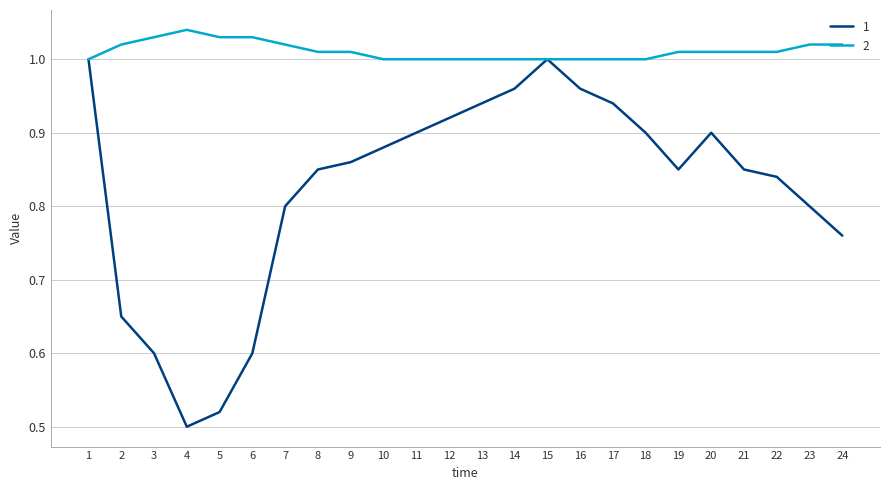

What is the difference between the highest and lowest values at 3?

0.4